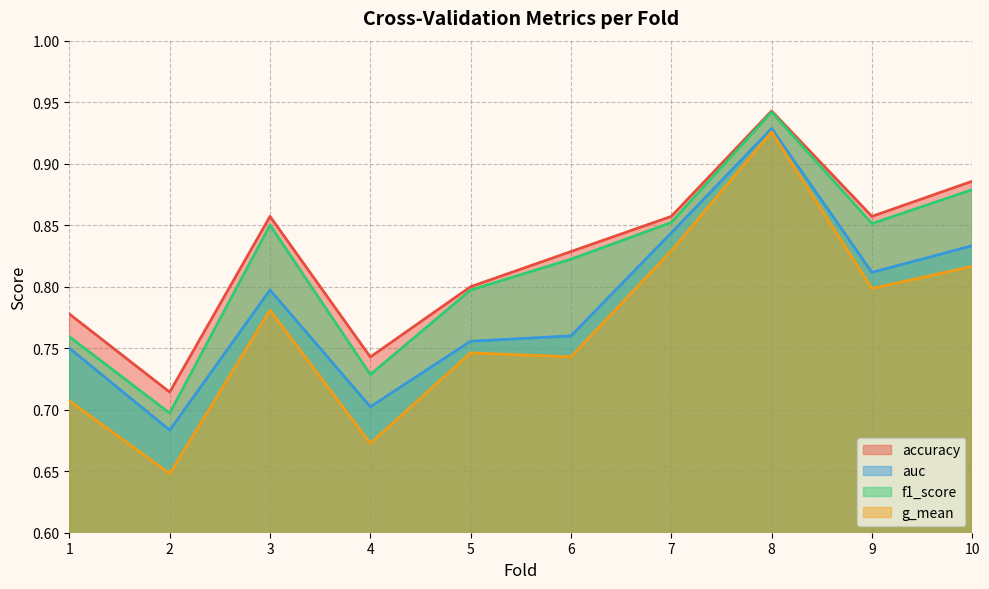

Count the g_mean values in the range 0 to 1.

10